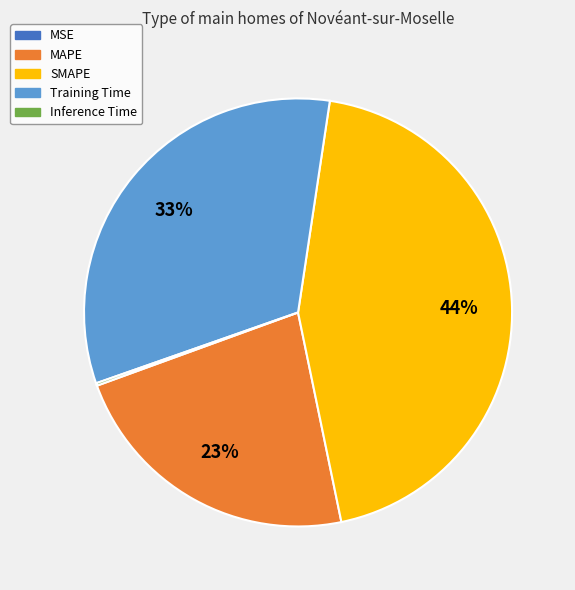

Combined, do SMAPE and Training Time account for over 50%?

Yes